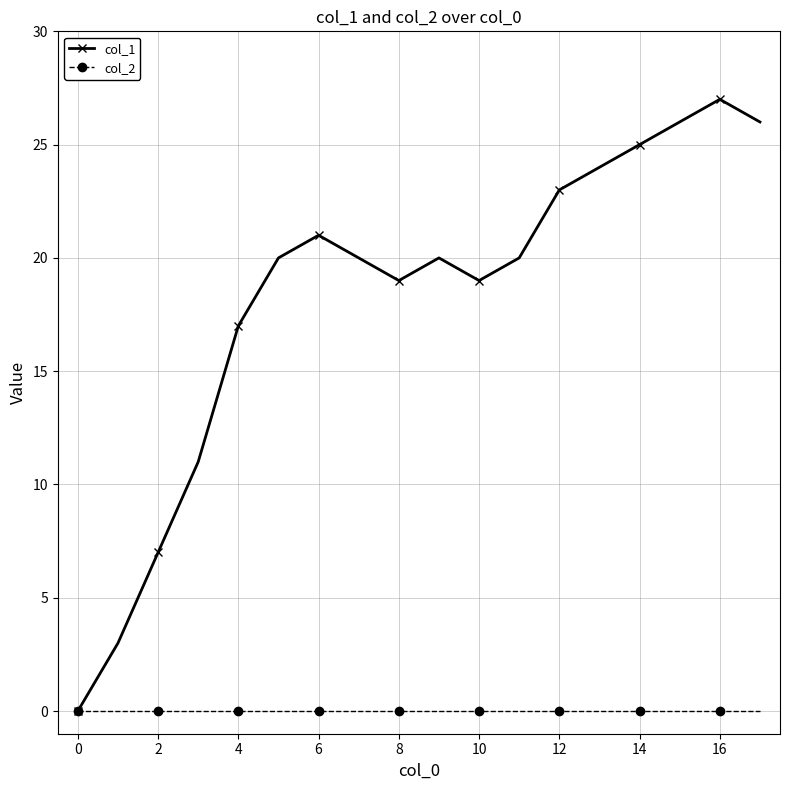

How many interior local valleys does the col_1 series have?

2